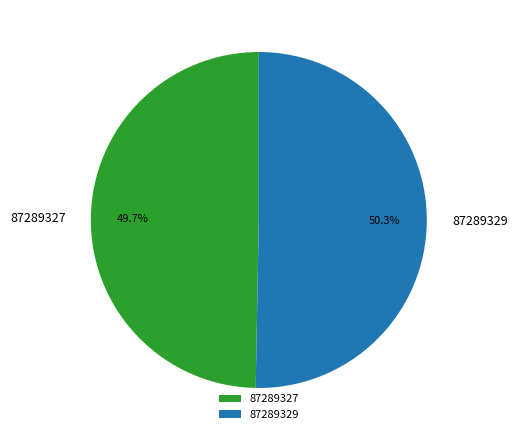

To the nearest percent, what is the average slice percentage?

50%